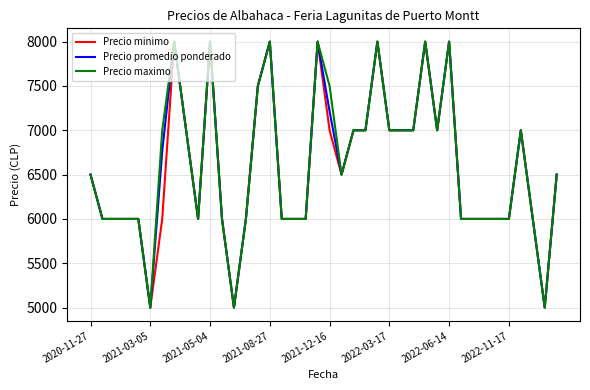

Does the chart have visible grid lines?

Yes